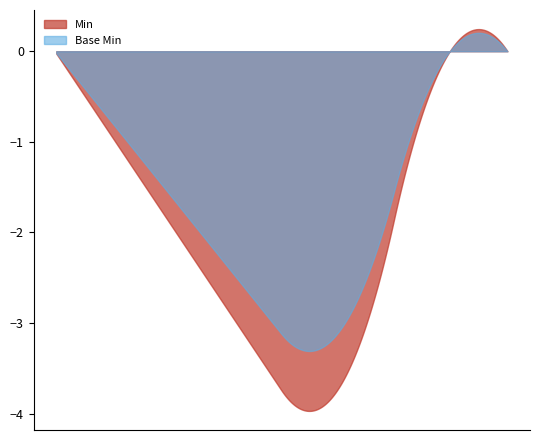

What are all the series names shown in the legend?

Min, Base Min